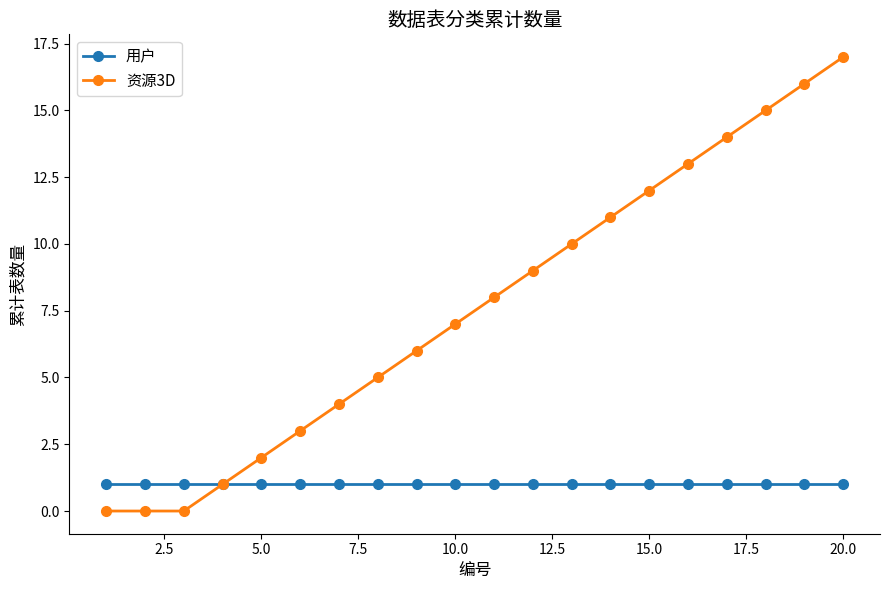

Which series has the largest total across all categories?

资源3D